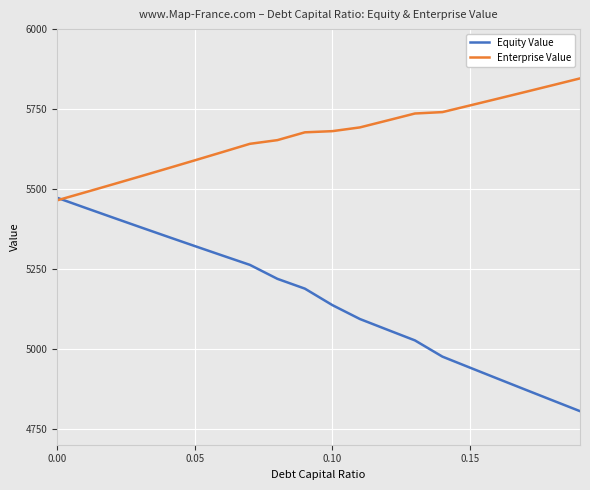

What are all the series names shown in the legend?

Equity Value, Enterprise Value